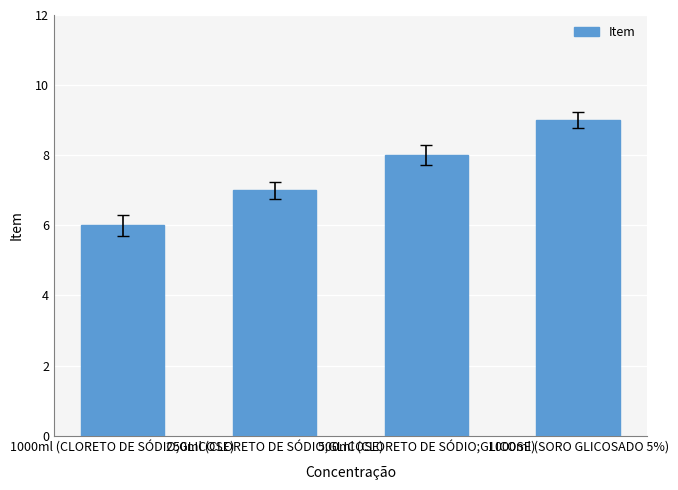

Count the values in the range 7 to 9.

3